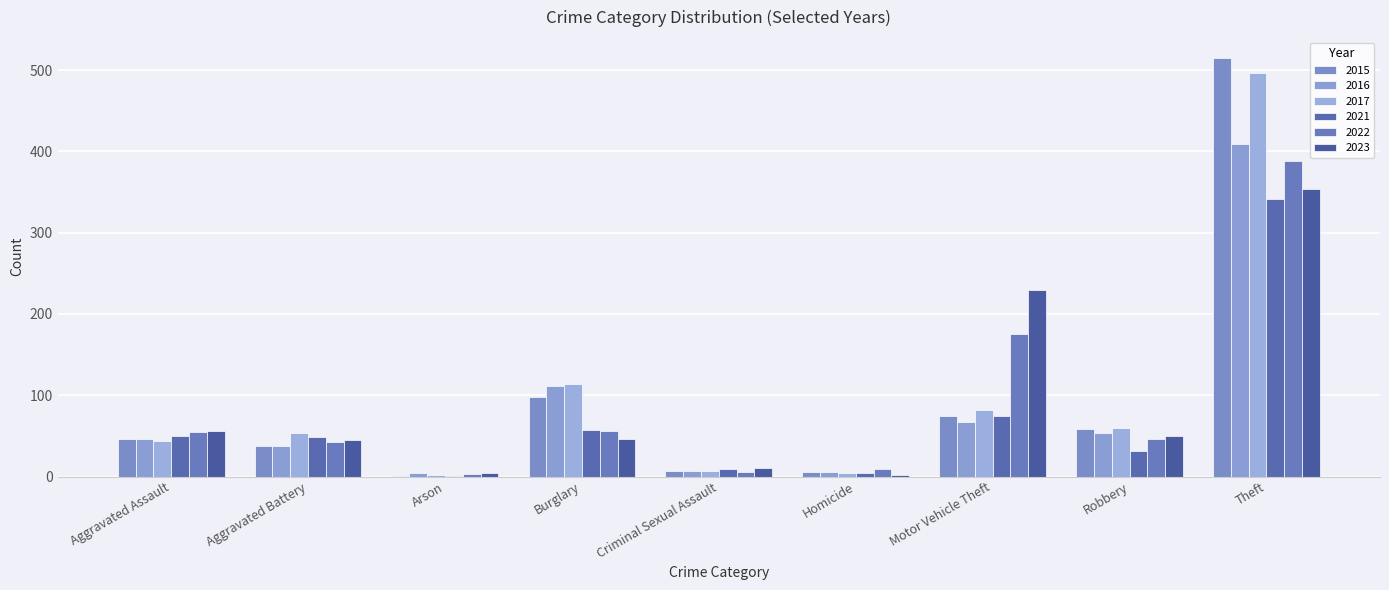

What are all the series names shown in the legend?

2015, 2016, 2017, 2021, 2022, 2023